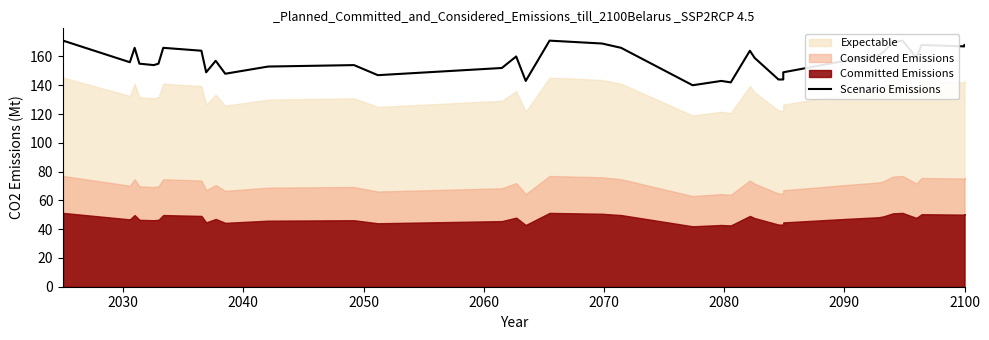

What is the sum of all values?

6303